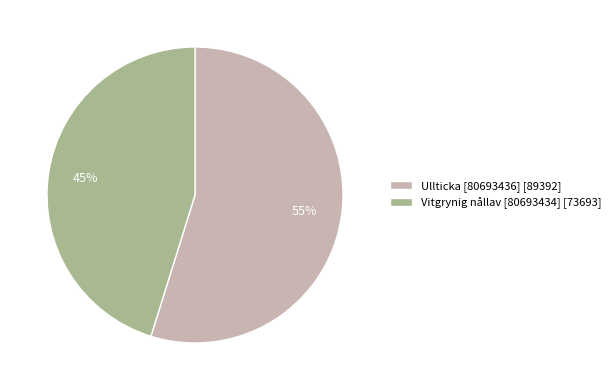

Is the sum of Vitgrynig nållav [80693434] [73693] and Ullticka [80693436] [89392] greater than half?

Yes